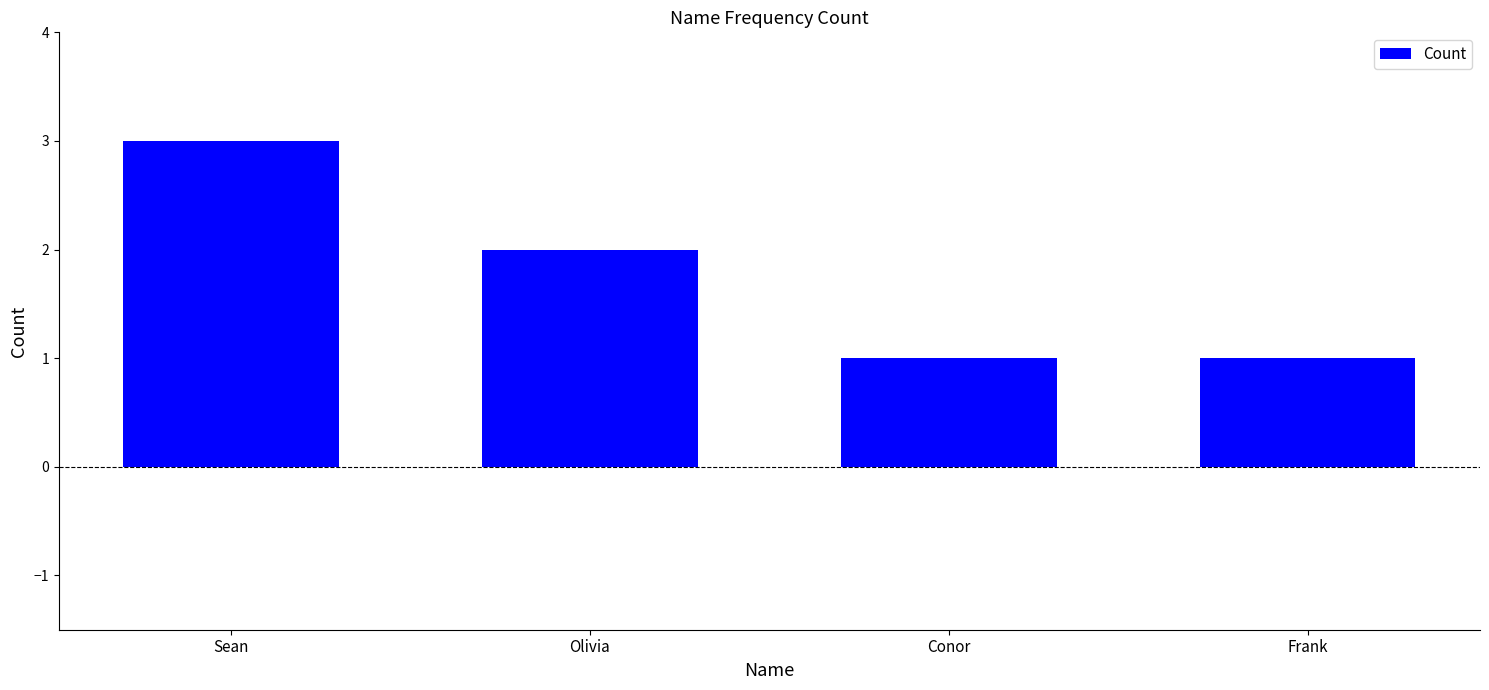

Between Olivia and Conor, which is larger?

Olivia